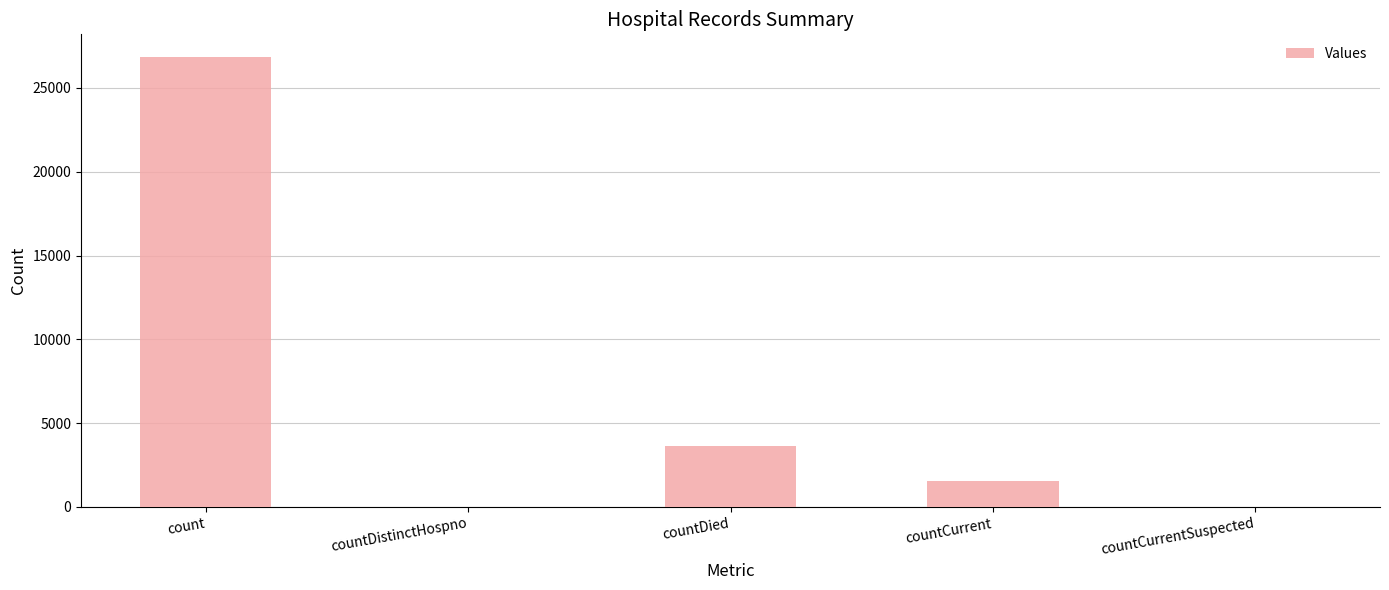

Between countDied and countDistinctHospno, which is larger?

countDied